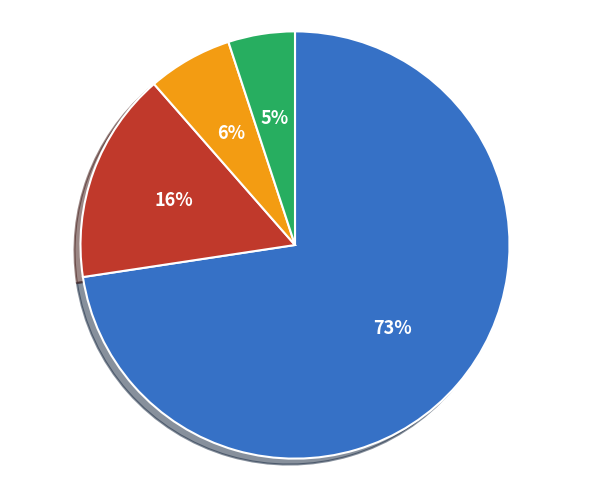

To the nearest percent, what is the difference between the largest and smallest slice percentages?

68%